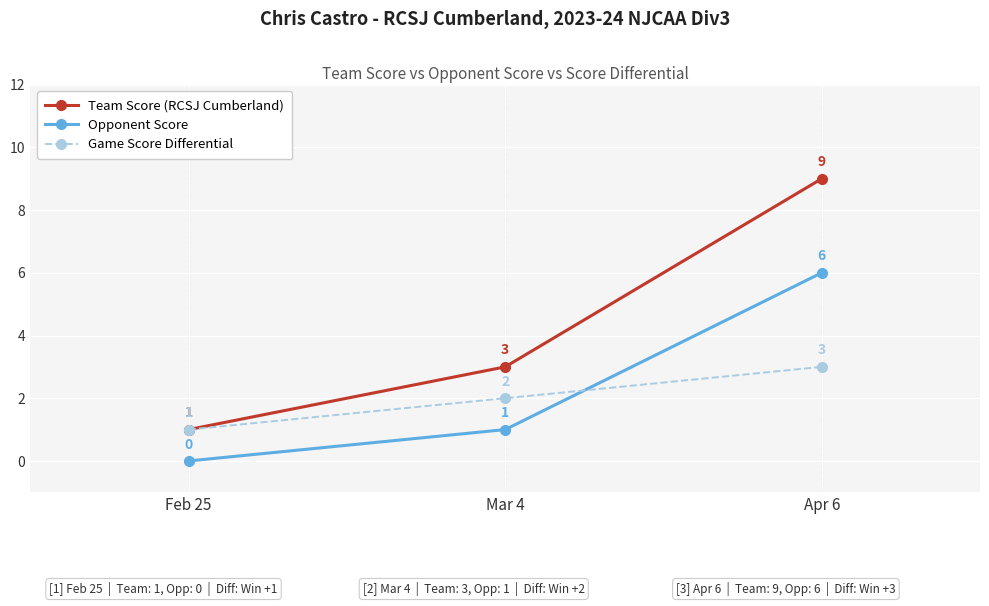

Is the value of Game Score Differential at Apr 6 greater than the value of Team Score (RCSJ Cumberland) at Apr 6?

No